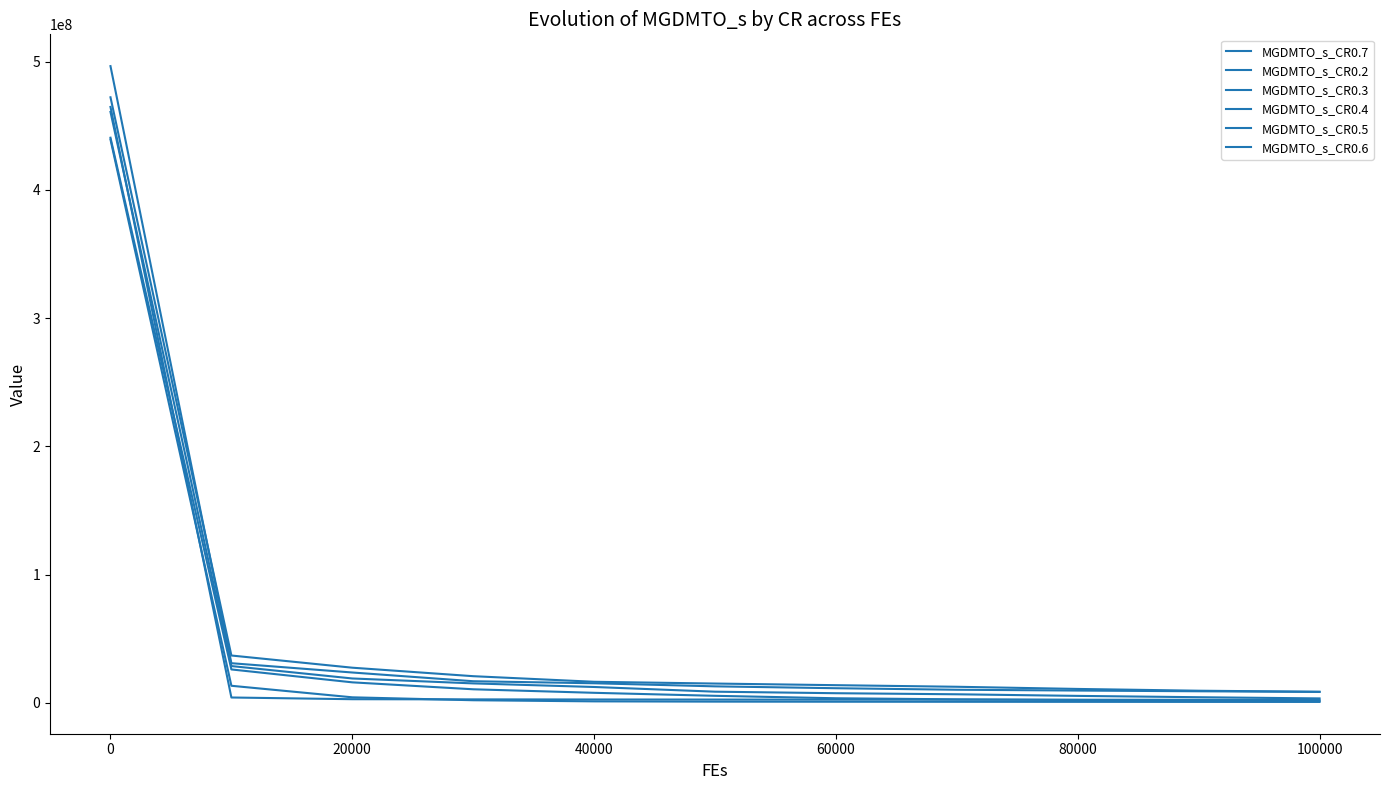

At how many categories does at least one series exceed 393290852?

1